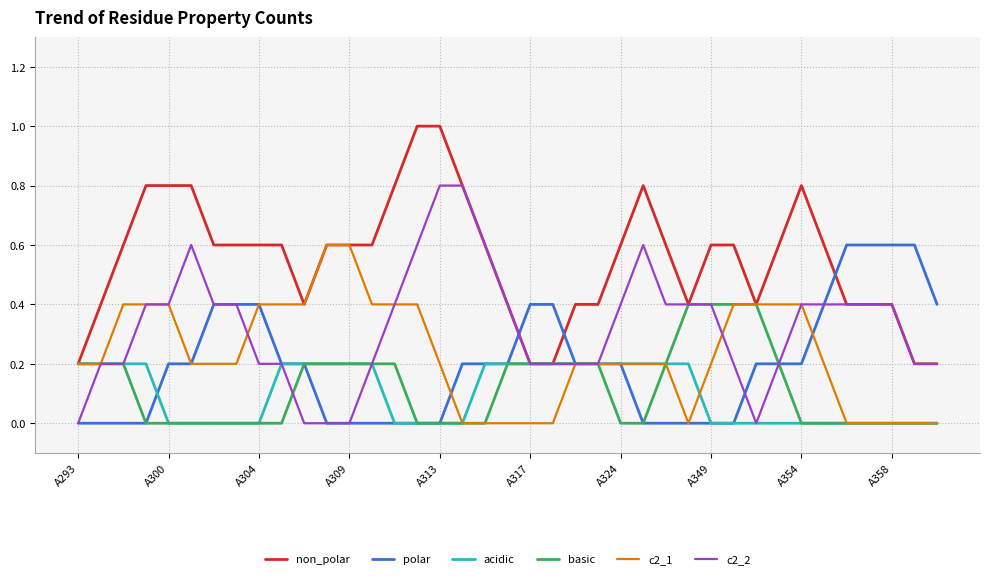

Is this an area chart (filled region under the line)?

No